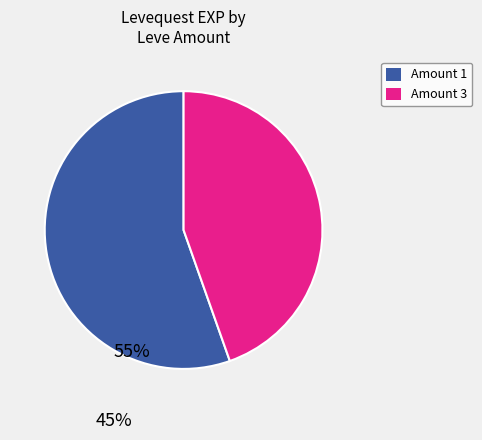

Is there any slice that represents more than half of the pie?

Yes